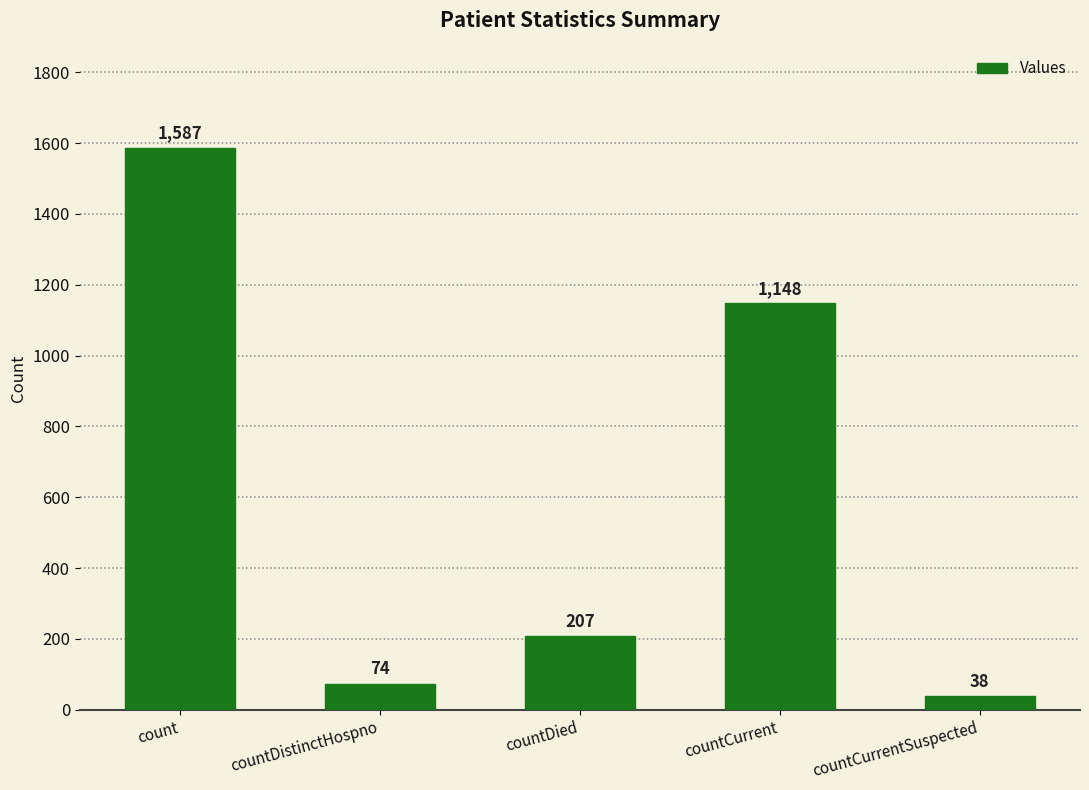

At which label is the value closest to 812?

countCurrent